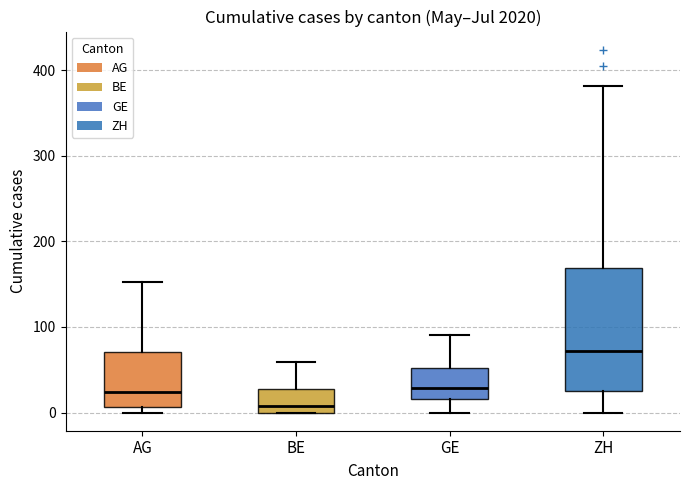

Reading left to right, transcribe this box plot: for each box, give where its median line is, the range the box spans, and where its two whiskers end, as read against the y-axis. The values are not printed on the chart, so give them approximately, as read against the axis.

AG: median 20, box 10 to 70, whiskers 0 to 150
BE: median 10, box 0 to 30, whiskers 0 to 60
GE: median 30, box 20 to 50, whiskers 0 to 90
ZH: median 70, box 30 to 170, whiskers 0 to 380